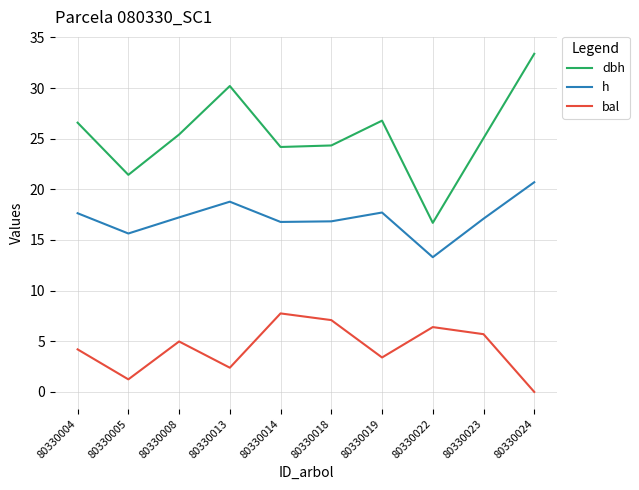

The value of h at 80330018 is 30.2. True or false?

False